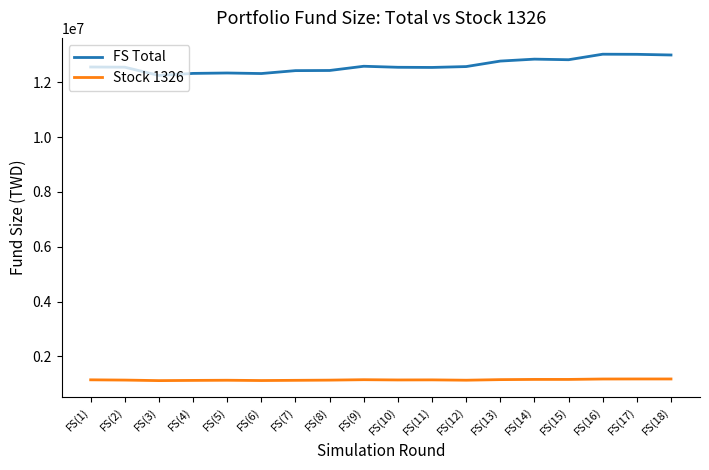

Which series has the largest total across all categories?

FS Total